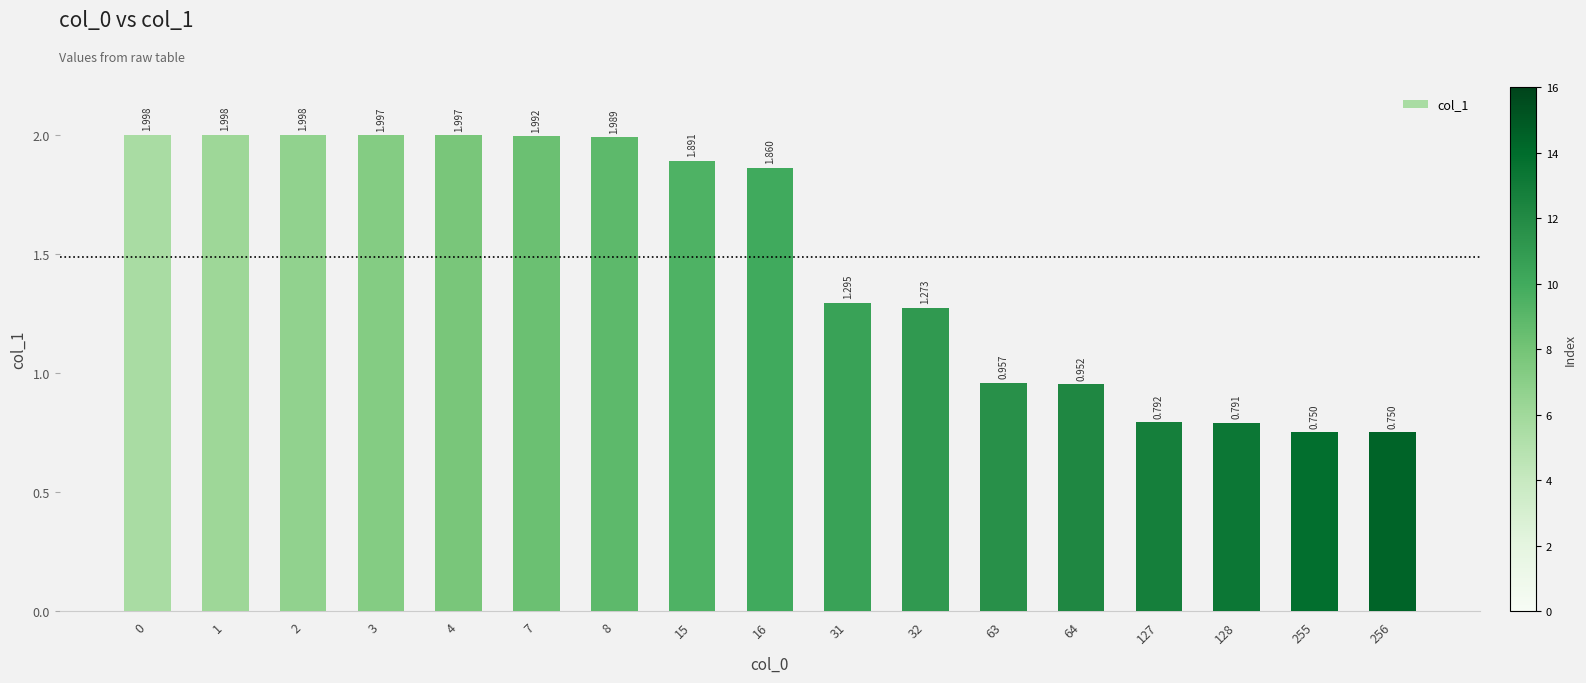

What is the difference between the maximum and second lowest values?

1.2